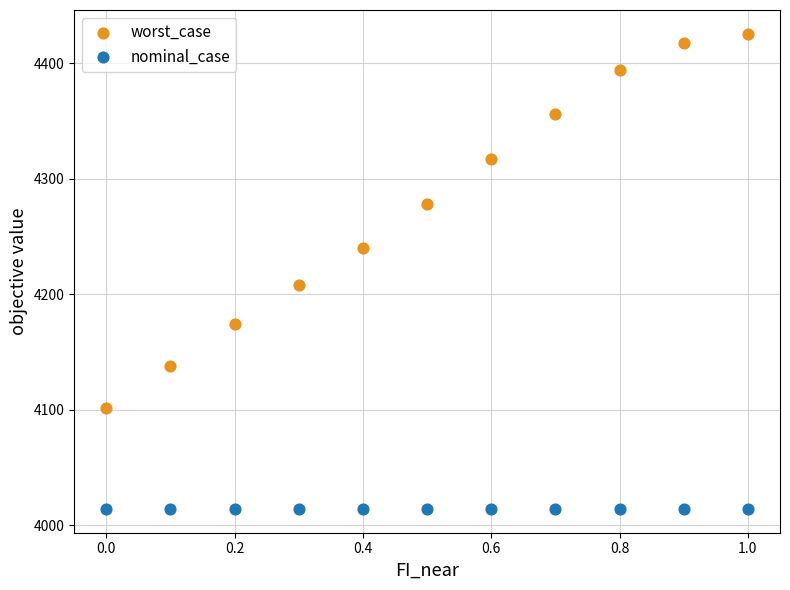

Which series reaches the maximum Y coordinate?

worst_case